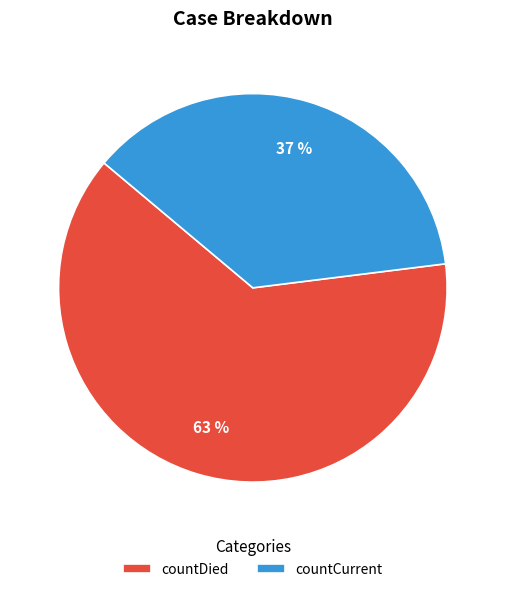

True or false: countCurrent accounts for 37% of the total.

True